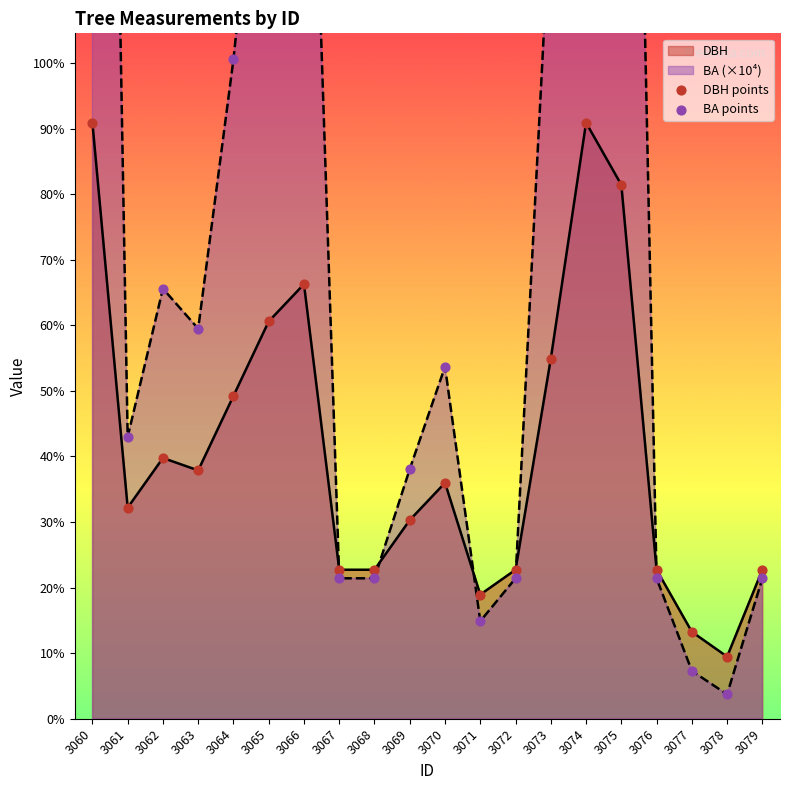

Which series contains the highest Y value?

BA points